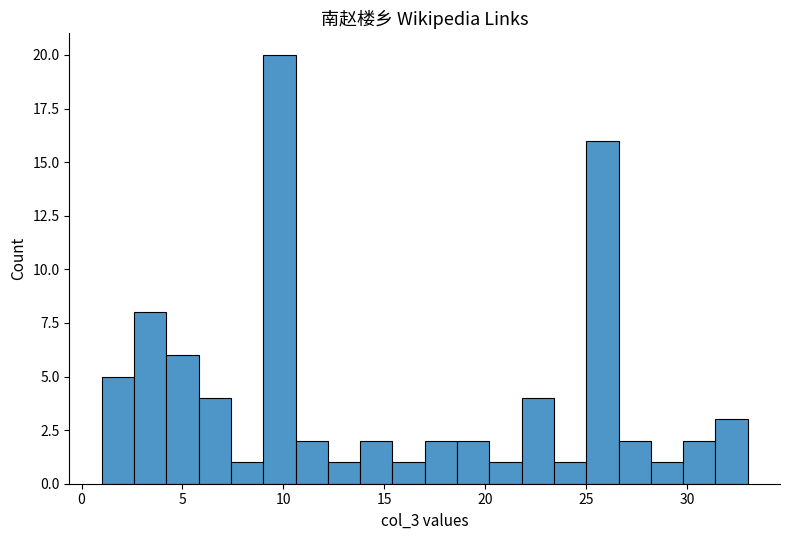

Around what value on the x-axis is the tallest bar? Give the approximate position of its centre, as read against the axis.

10.0